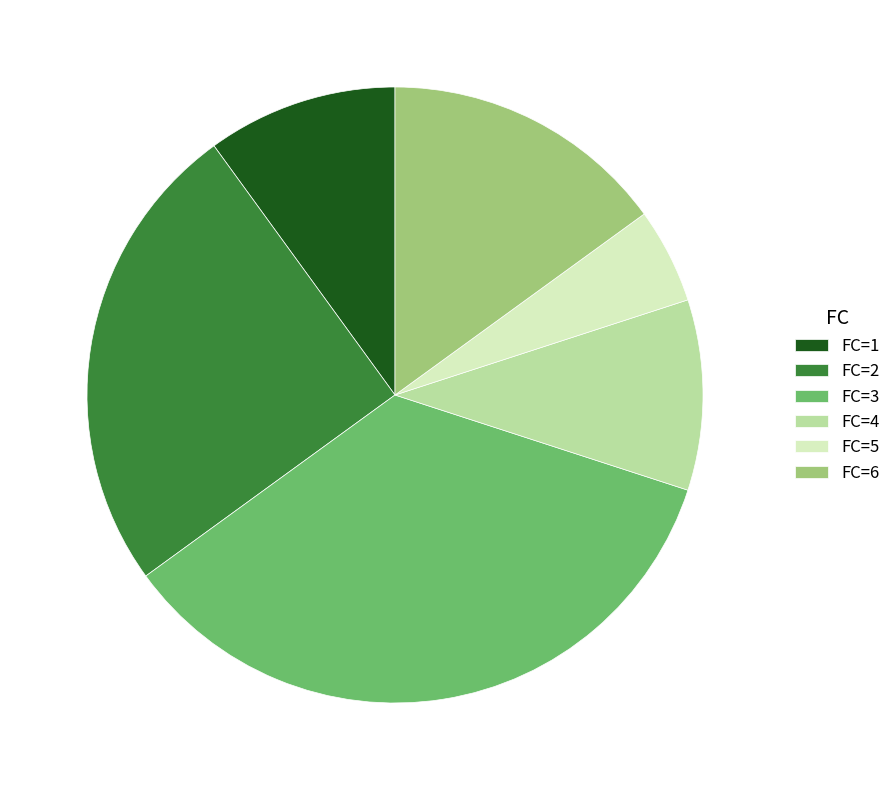

Do FC=4 and FC=2 together represent more than half of the pie?

No